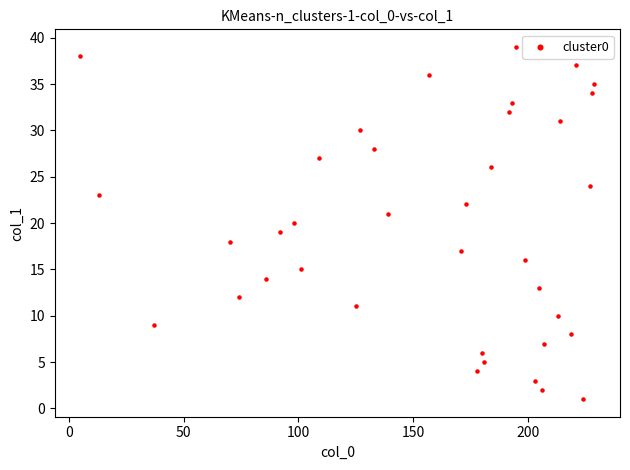

What is the range of Y values (max minus min)?

38